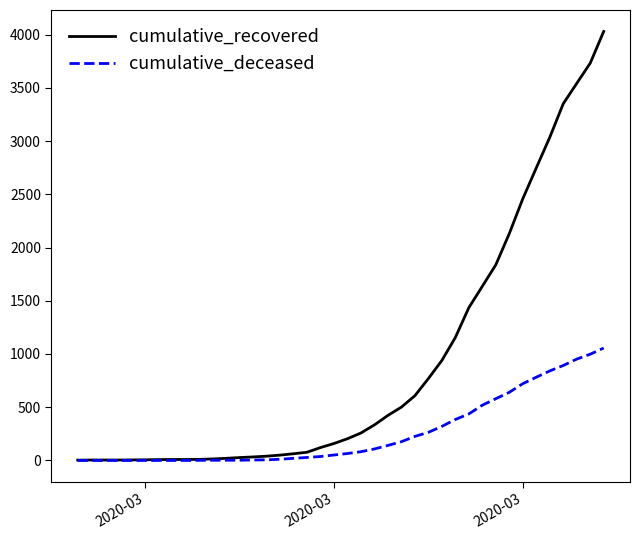

Rank the series by their maximum value, from highest to lowest.

cumulative_recovered, cumulative_deceased